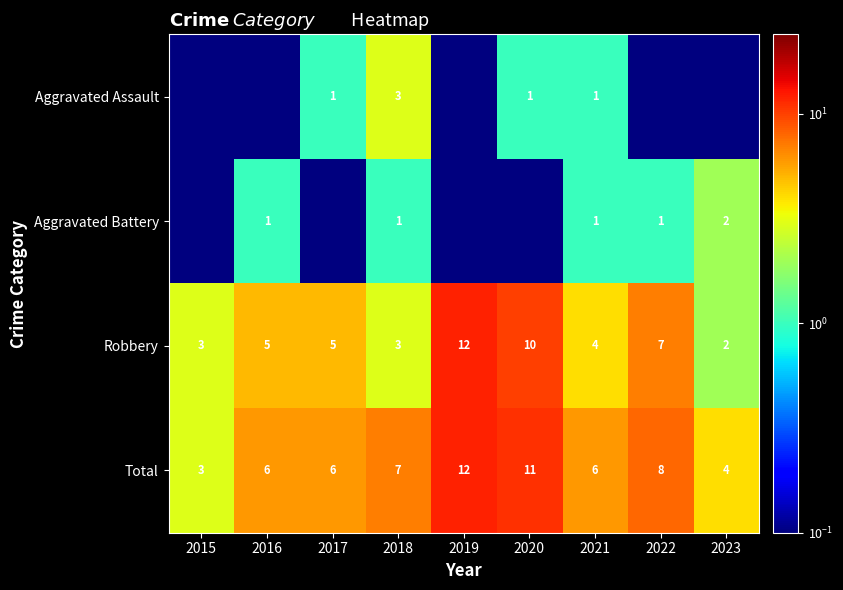

What is the spread (max minus min) of values at 2023?

3.9